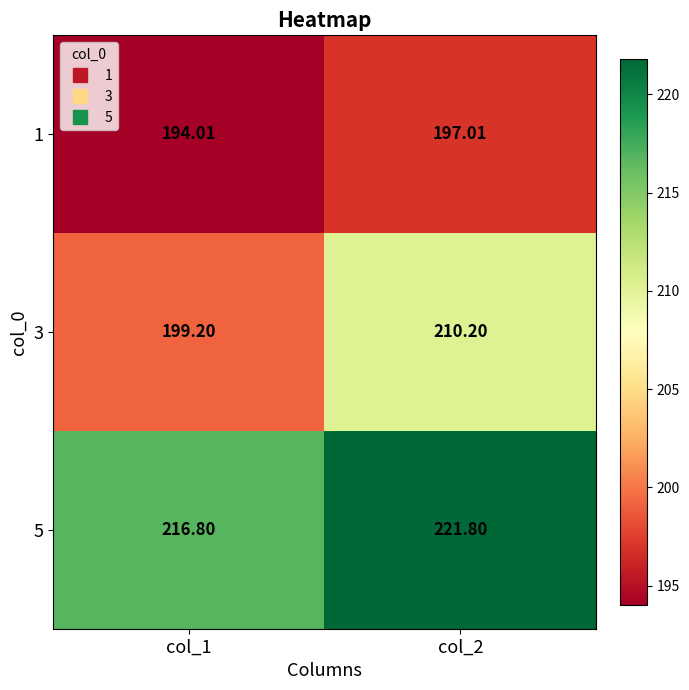

How many values in the 5 series are below 221?

1